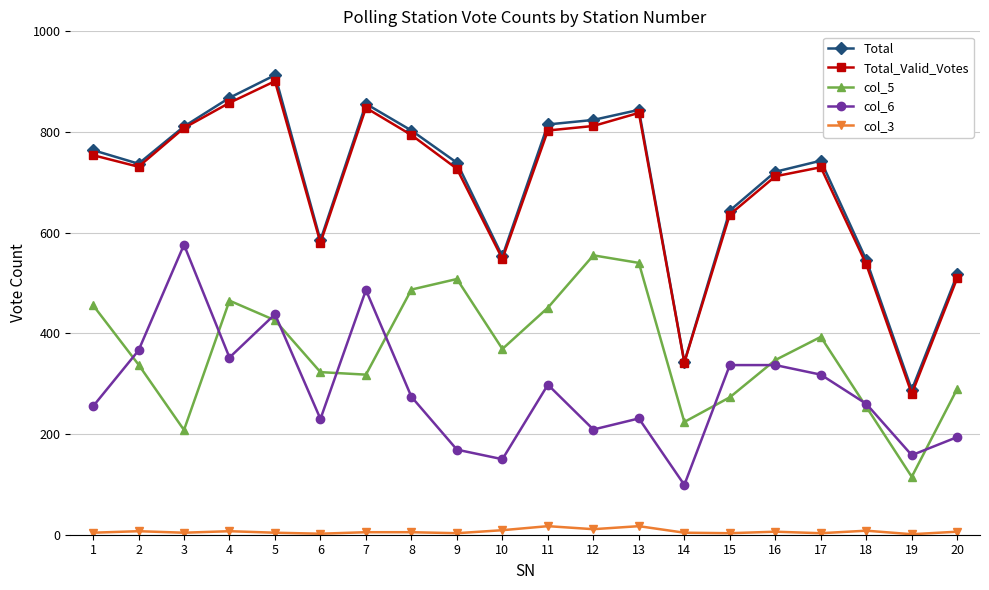

True or false: Total_Valid_Votes and col_3 intersect in this chart.

False